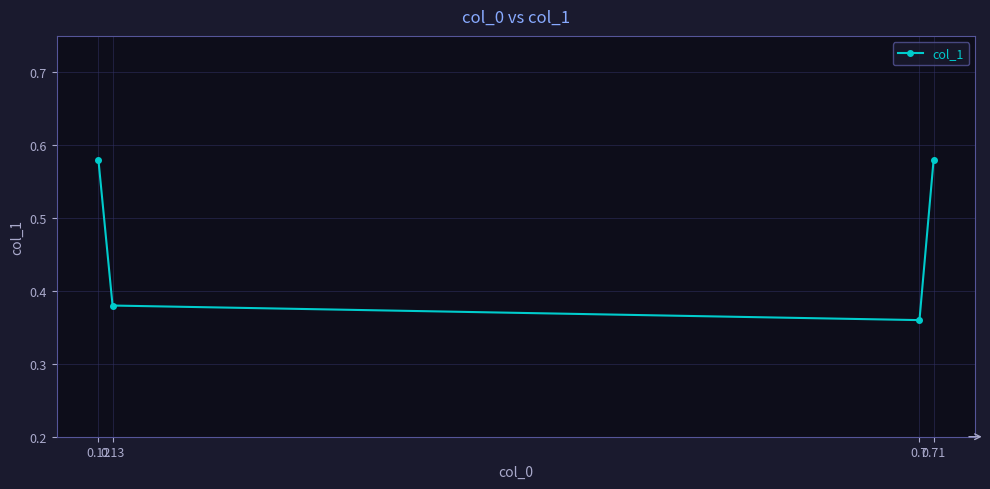

The chart shows a value of 0.3 at 0.71. True or false?

False